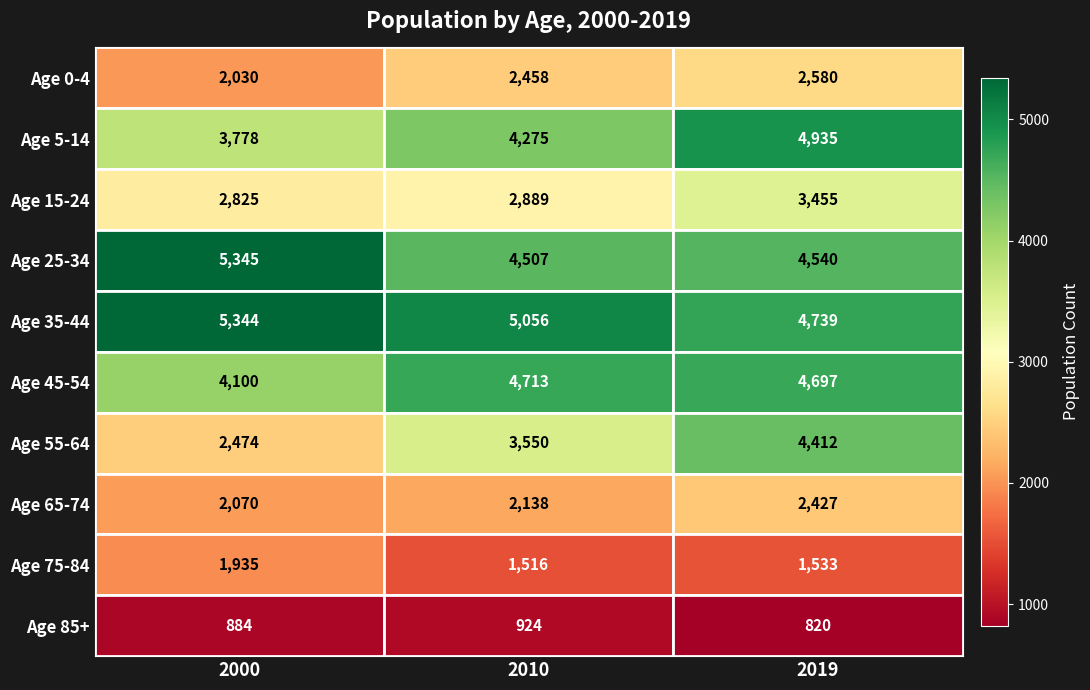

Which series has the largest range (max minus min)?

Age 55-64